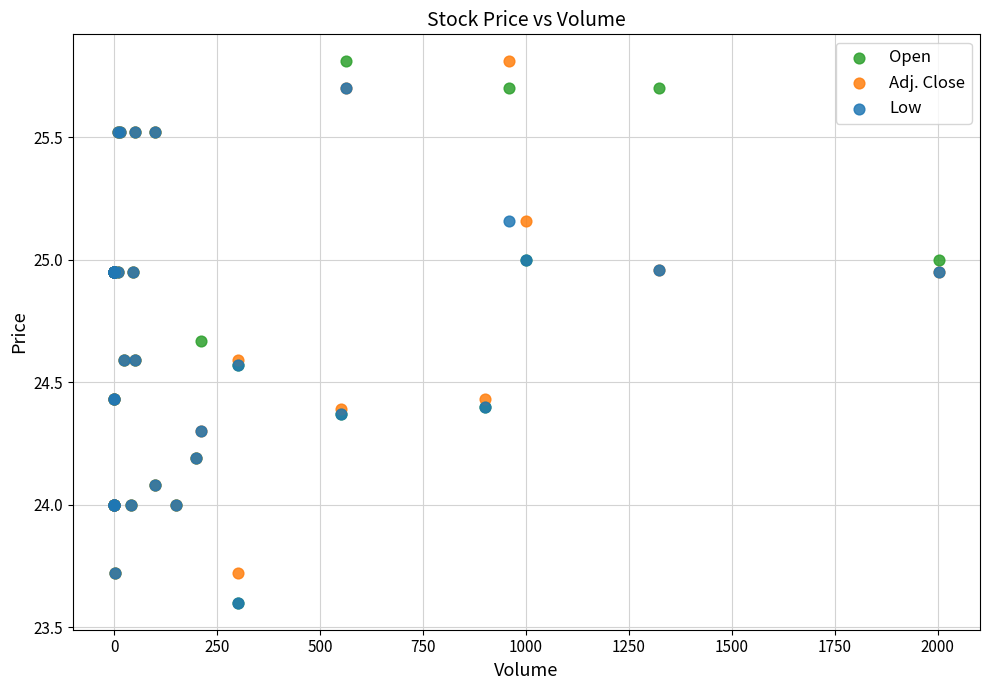

Which series has the largest Y range (max minus min)?

Open